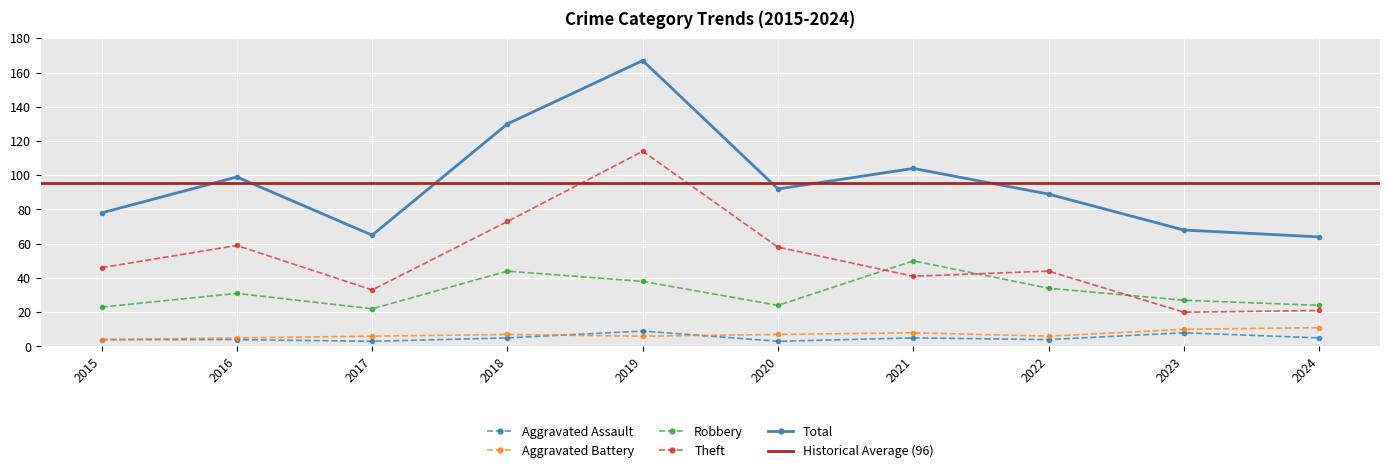

Read the Robbery value at 2021.

50